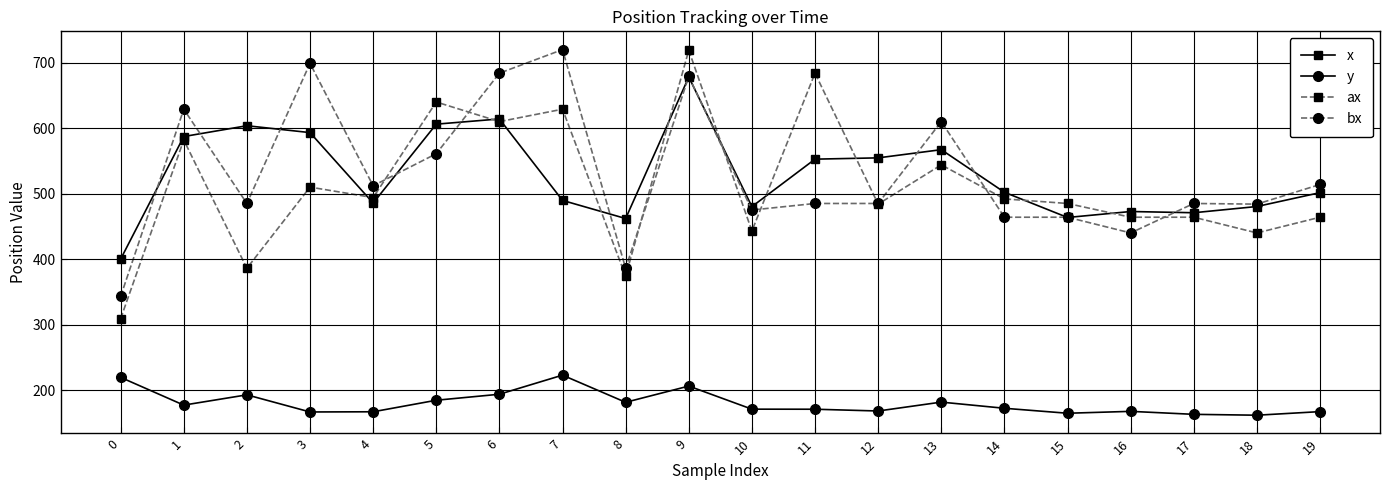

True or false: bx and y intersect in this chart.

False